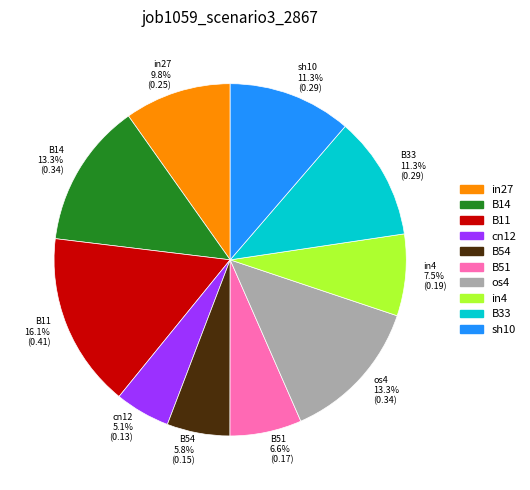

What portion of the pie excludes B11?

83.9%